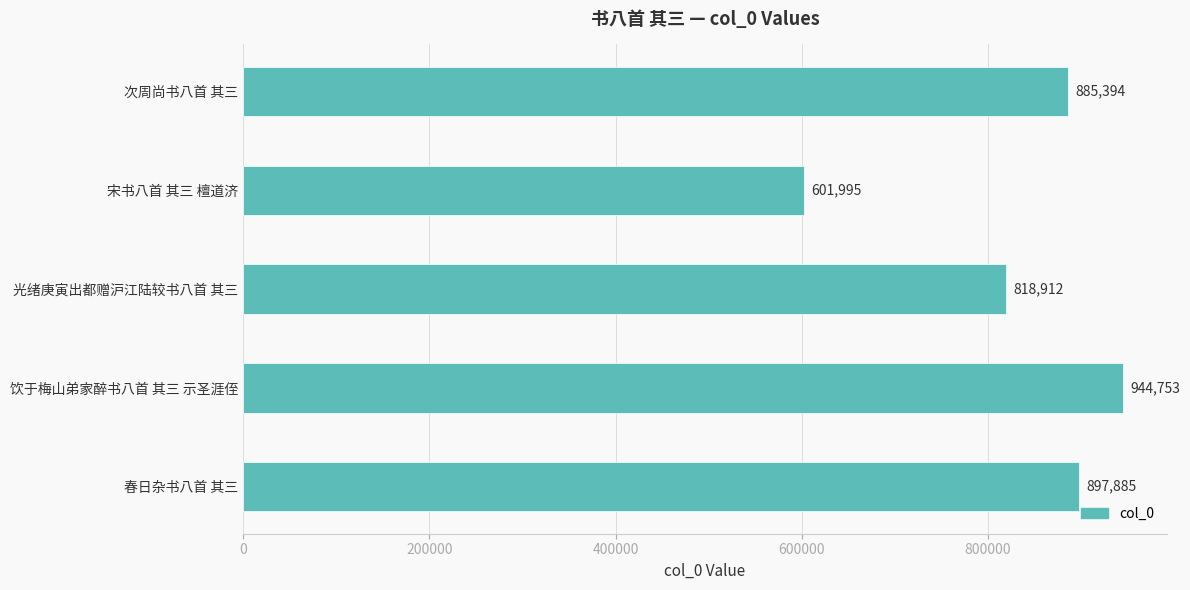

Are the bars grouped side by side (vs. stacked)?

No